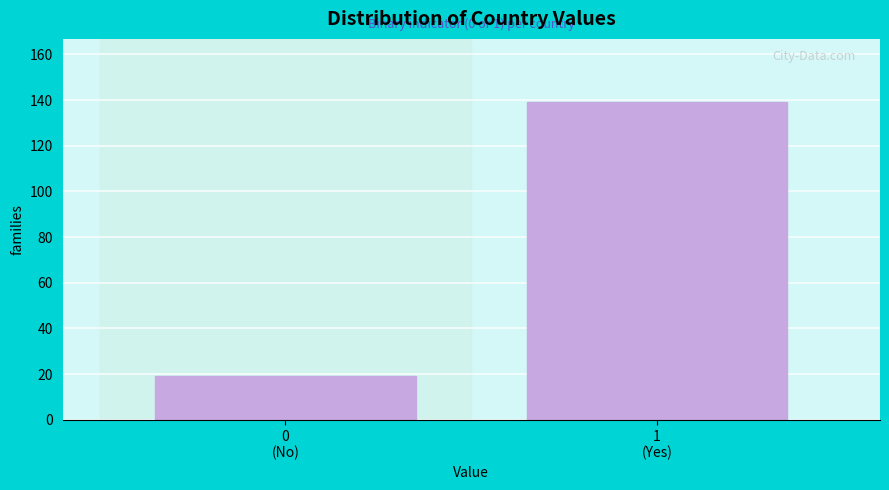

Reading left to right, transcribe all the data shown in this chart.

19	139